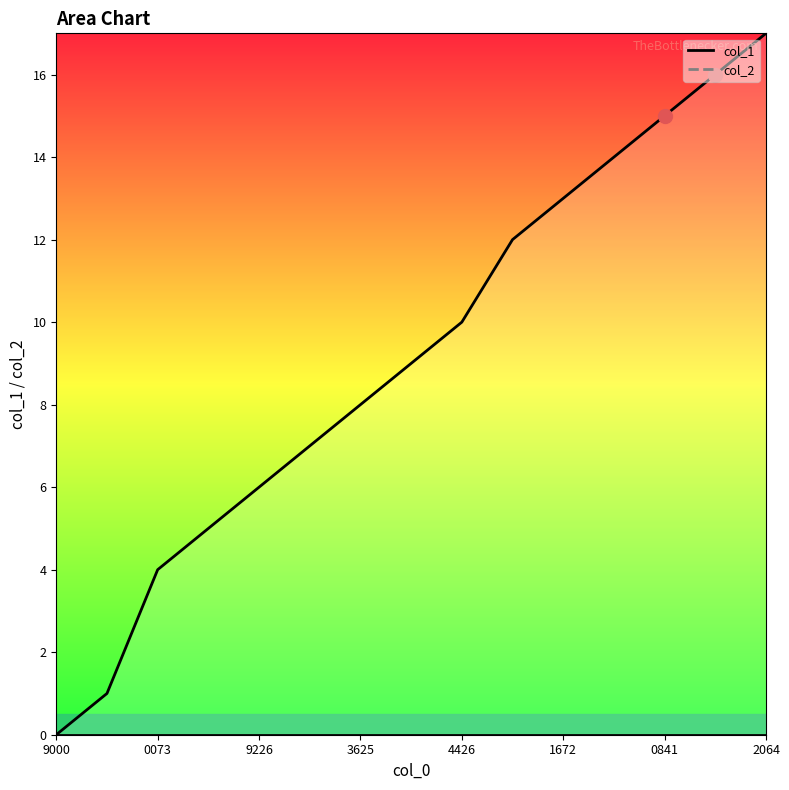

What is the ratio of the value at 1607530039 to the value at 1608332897?

0.5